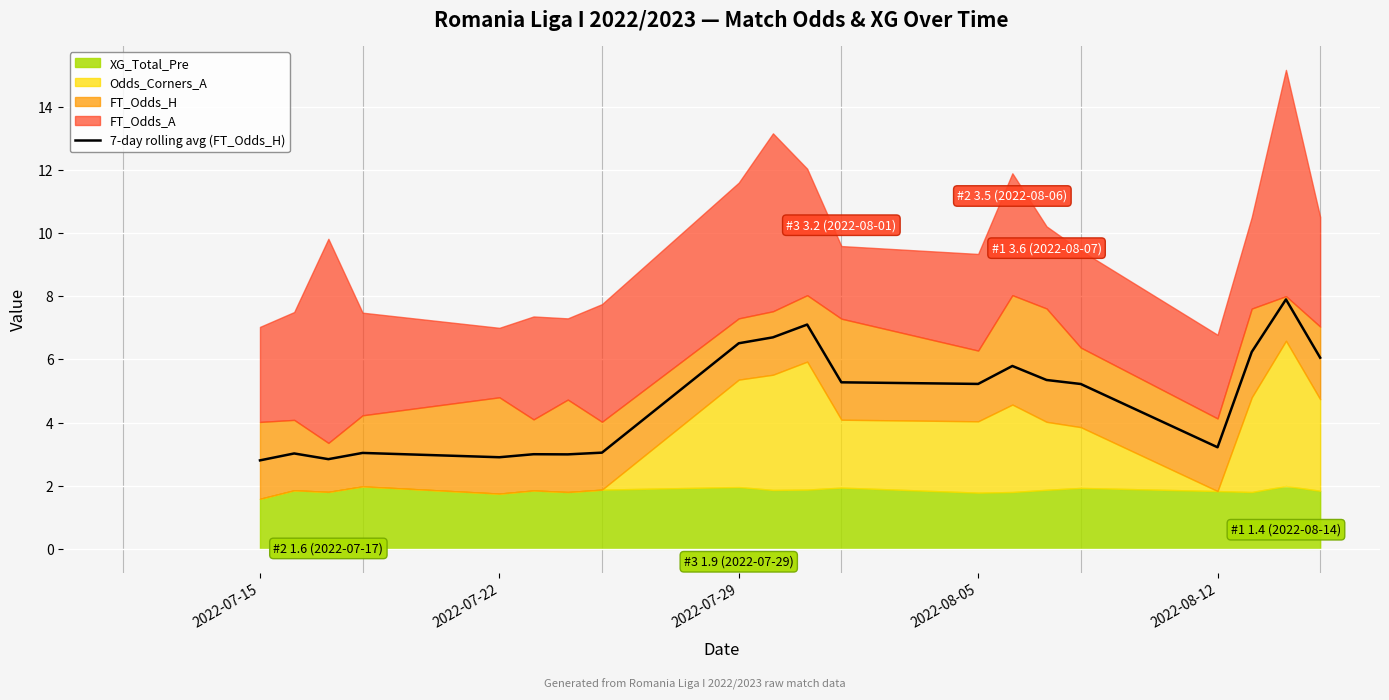

What is the difference between the maximum and second lowest values?

5.1